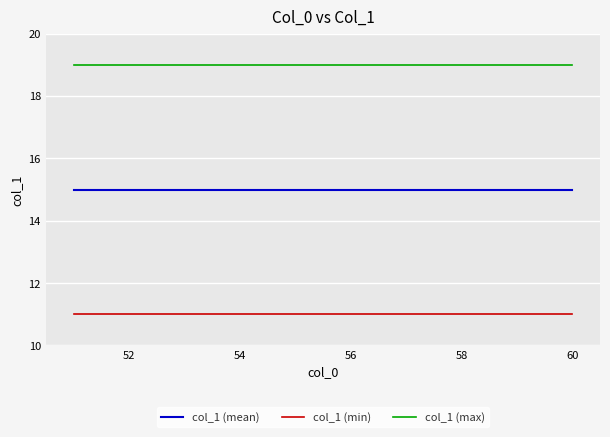

True or false: col_1 (max) and col_1 (min) cross at least once.

False